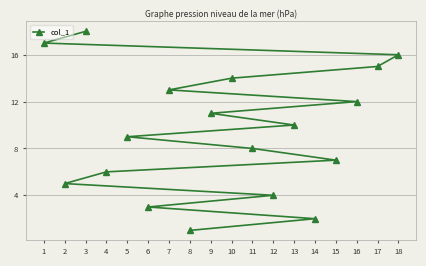

What is the greatest value displayed?

18